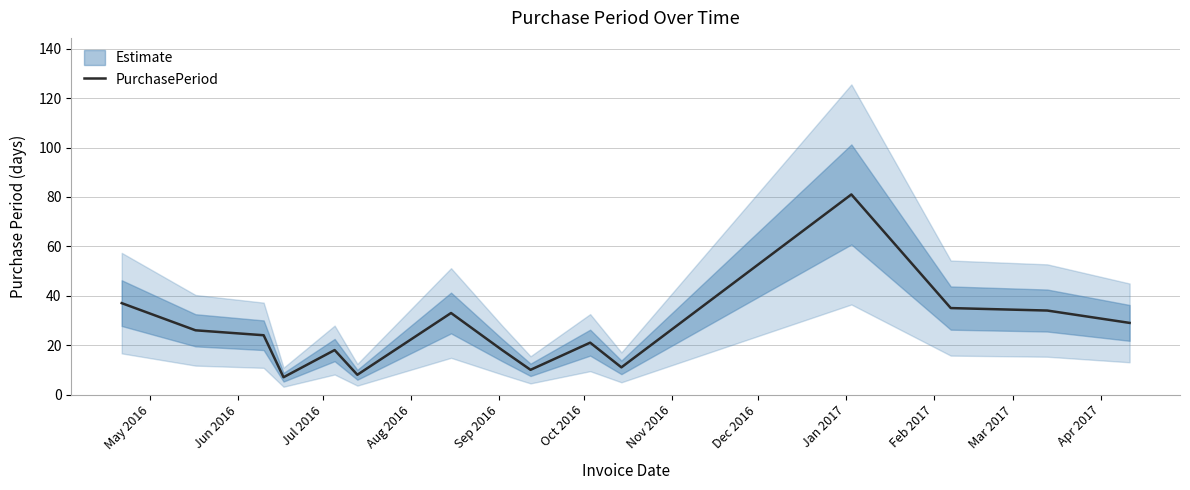

True or false: there are more than 2 points higher than both neighbors.

True